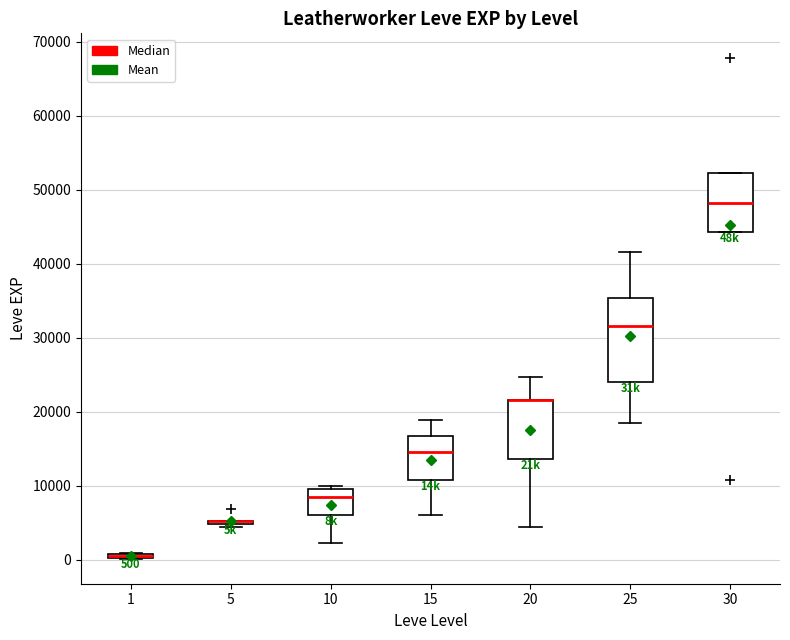

Which box is the tallest, from its lower edge to its upper edge?

25